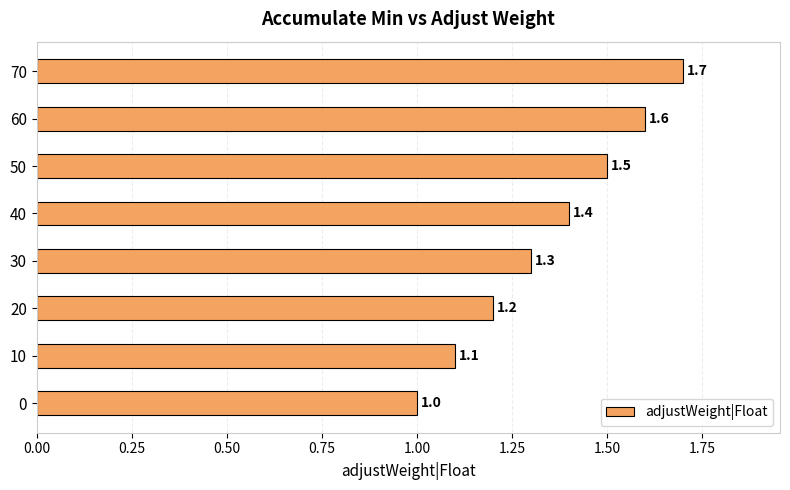

What value does the data have at 20?

1.2